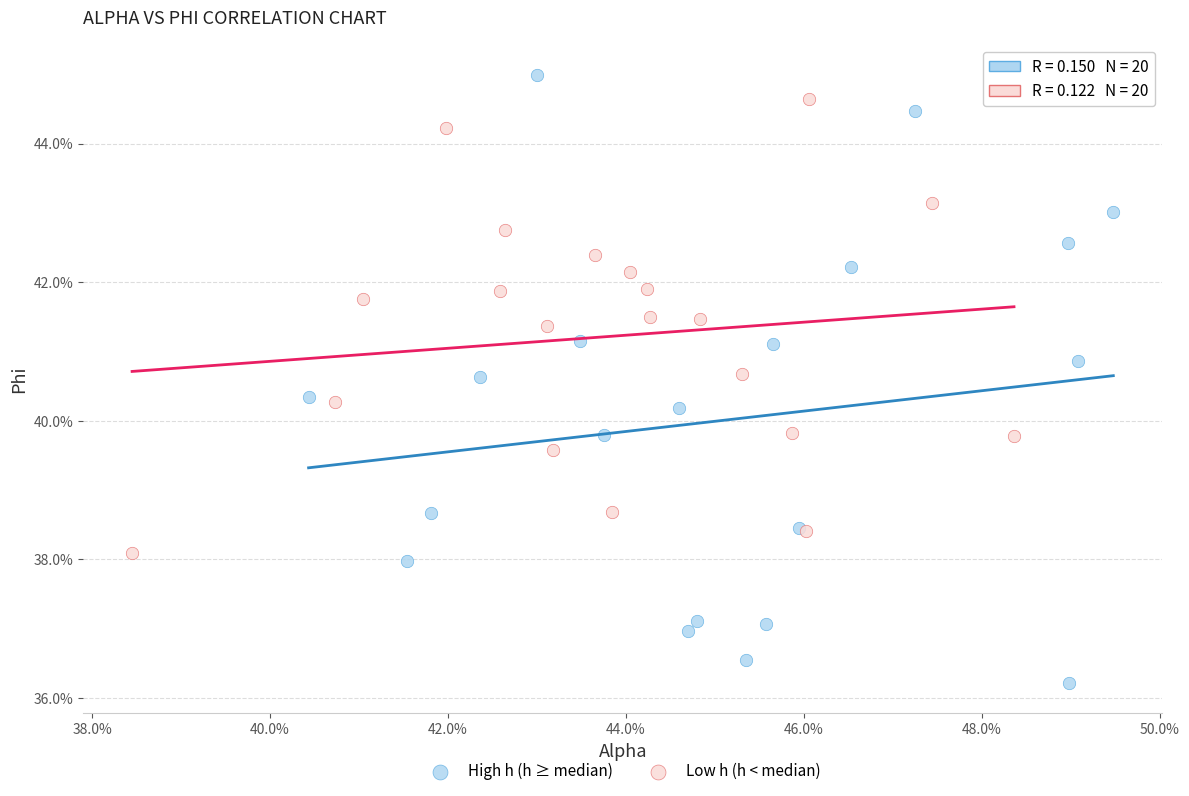

Which series reaches the minimum Y coordinate?

High h (h ≥ median)